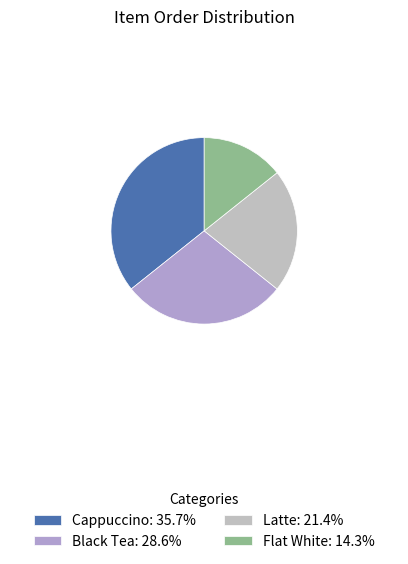

Count the number of slices in the pie.

4